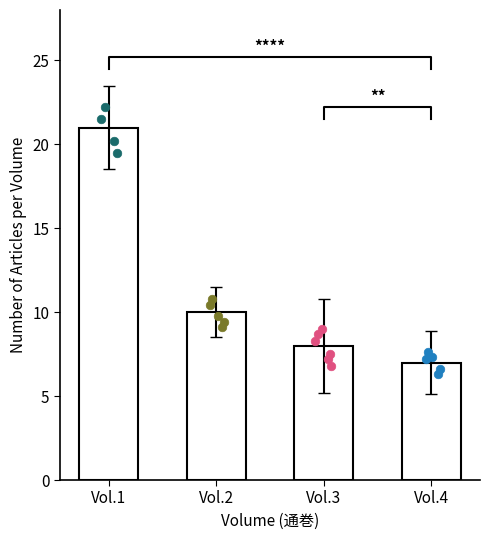

Approximately how many times larger is the value at Vol.2 compared to Vol.4?

1.4